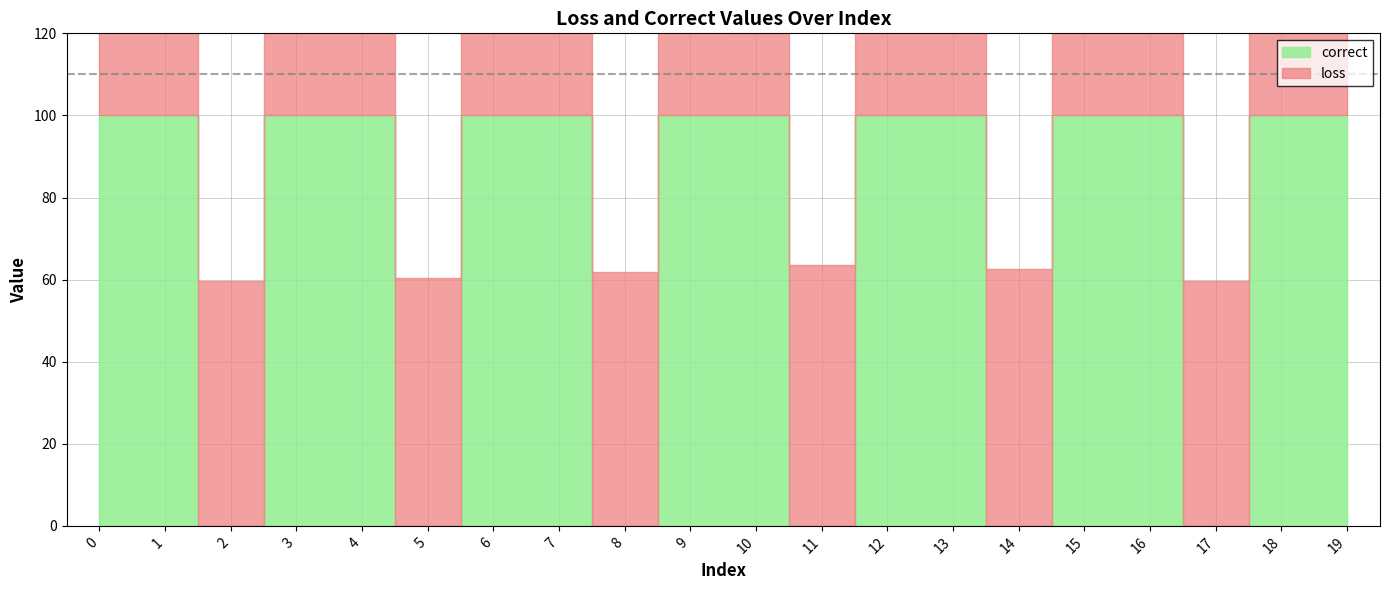

True or false: correct has more than 1 points higher than both neighbors.

False